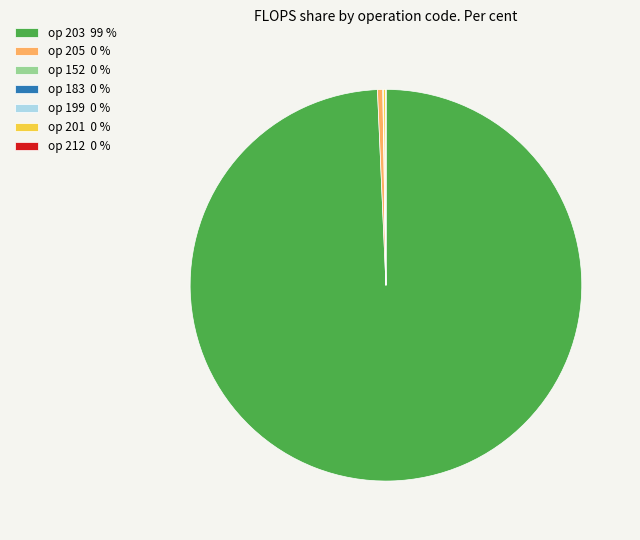

Which slice is the largest?

op 203 99 %